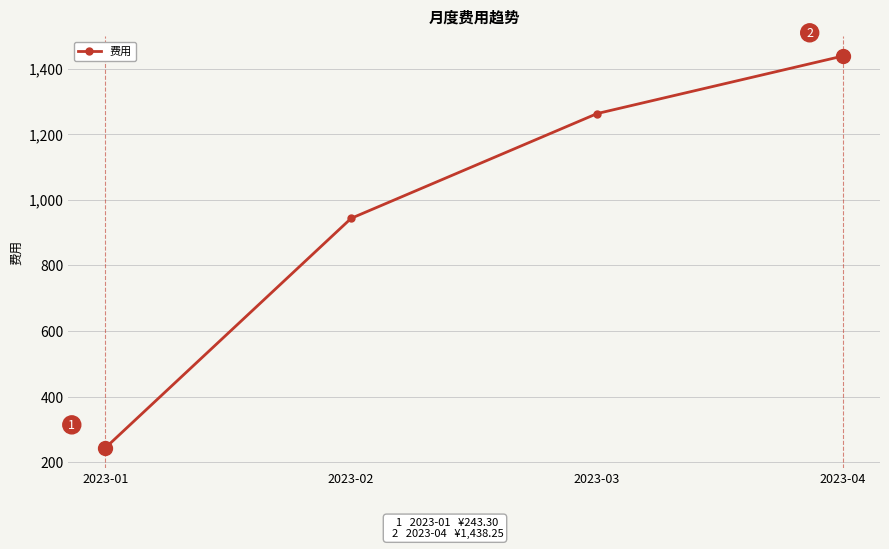

What is the minimum value shown in the chart?

243.3